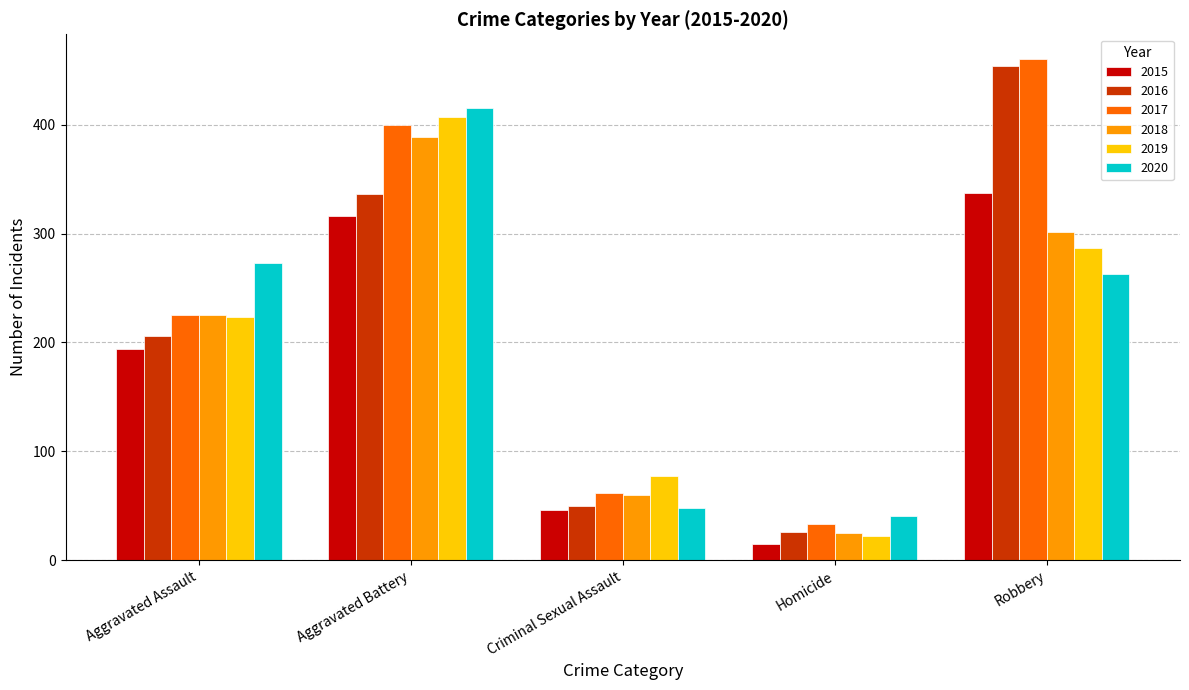

Is it true that 2018 equals 123 at Aggravated Battery?

False